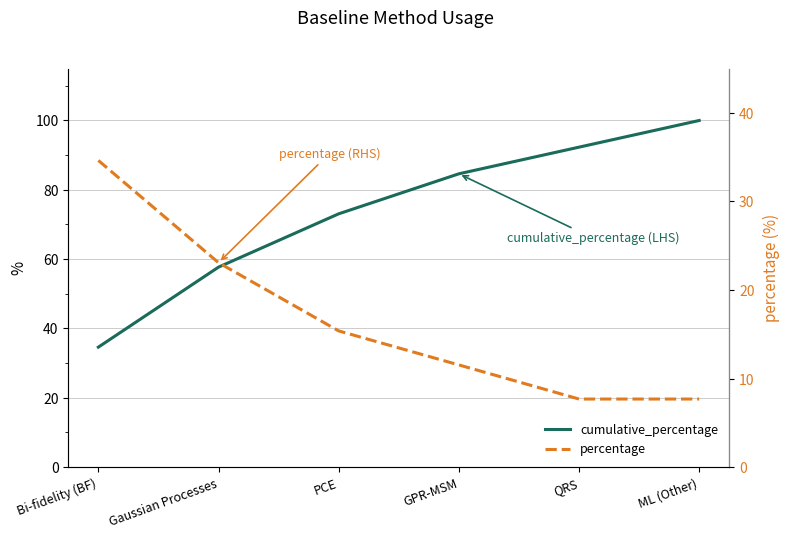

List the labels in order of percentage value, smallest first.

QRS, ML (Other), GPR-MSM, PCE, Gaussian Processes, Bi-fidelity (BF)